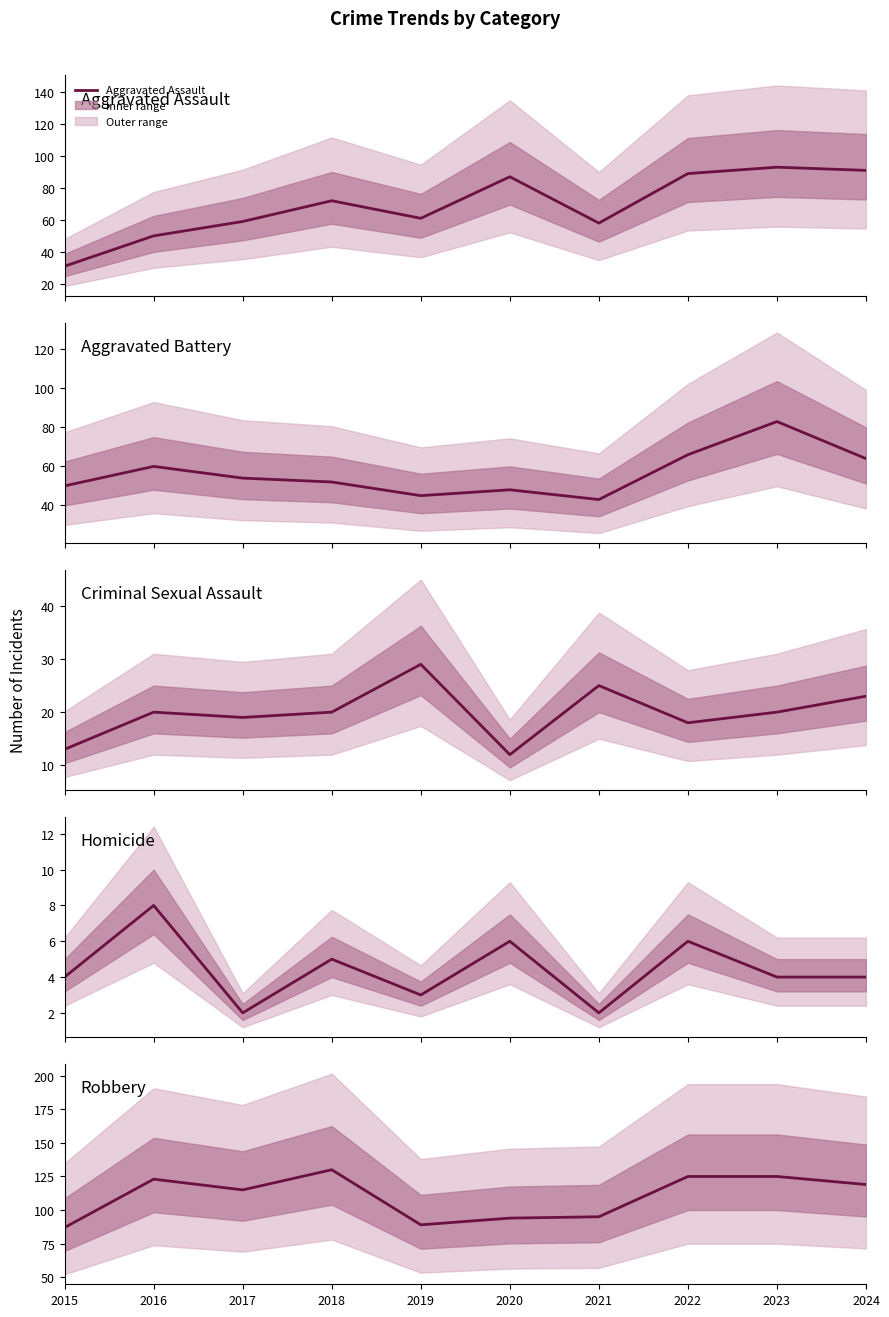

Which series has the largest total across all categories?

Robbery